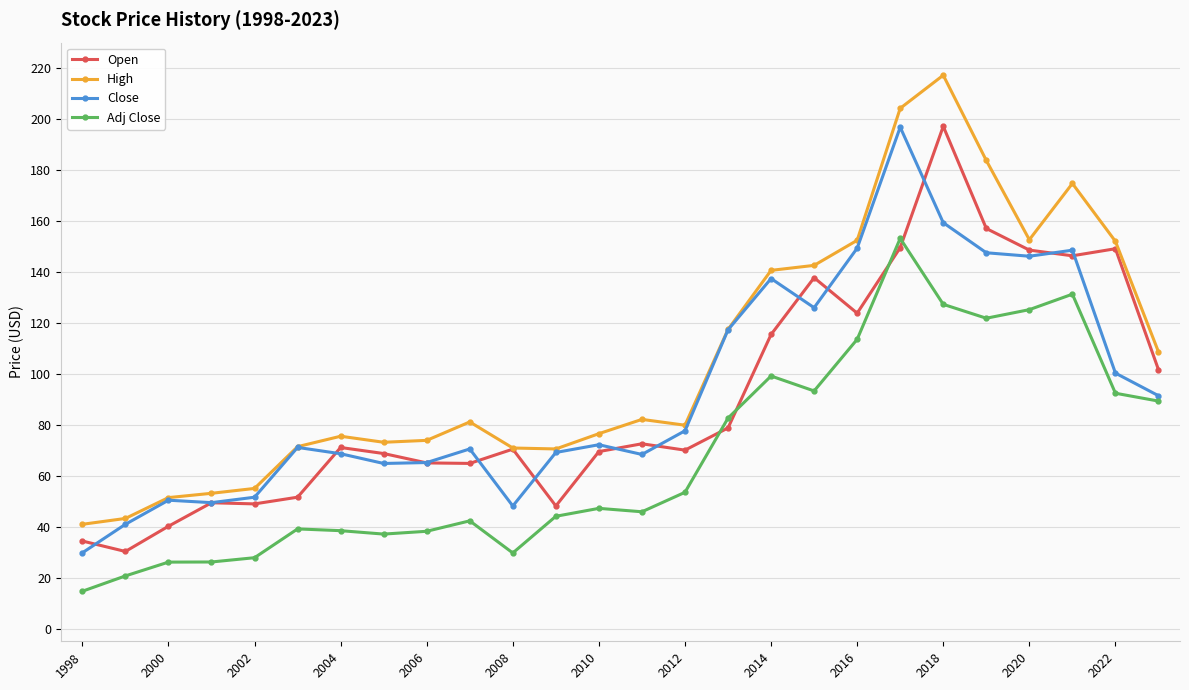

What is the greatest value displayed?

217.2